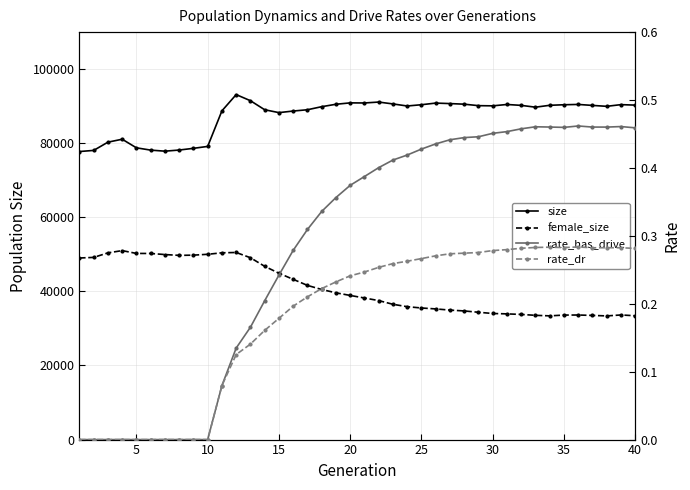

Count the number of categories in the chart.

40